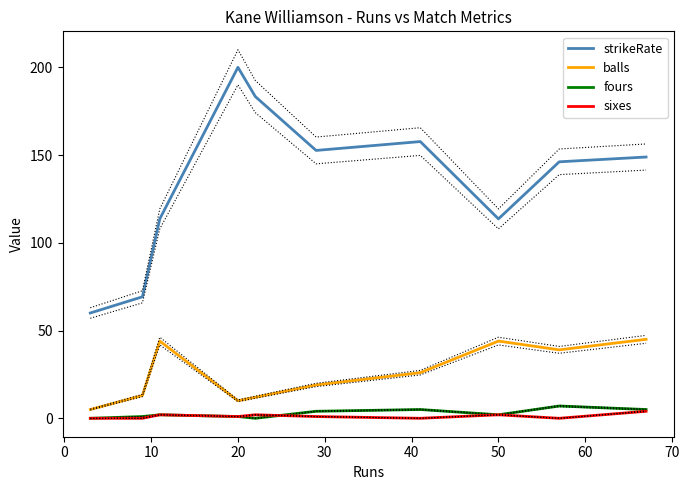

At which label does strikeRate reach its peak?

20